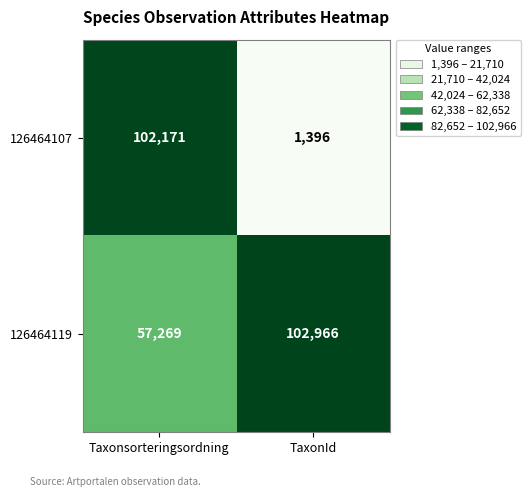

Which series changed the most between Taxonsorteringsordning and TaxonId?

126464107